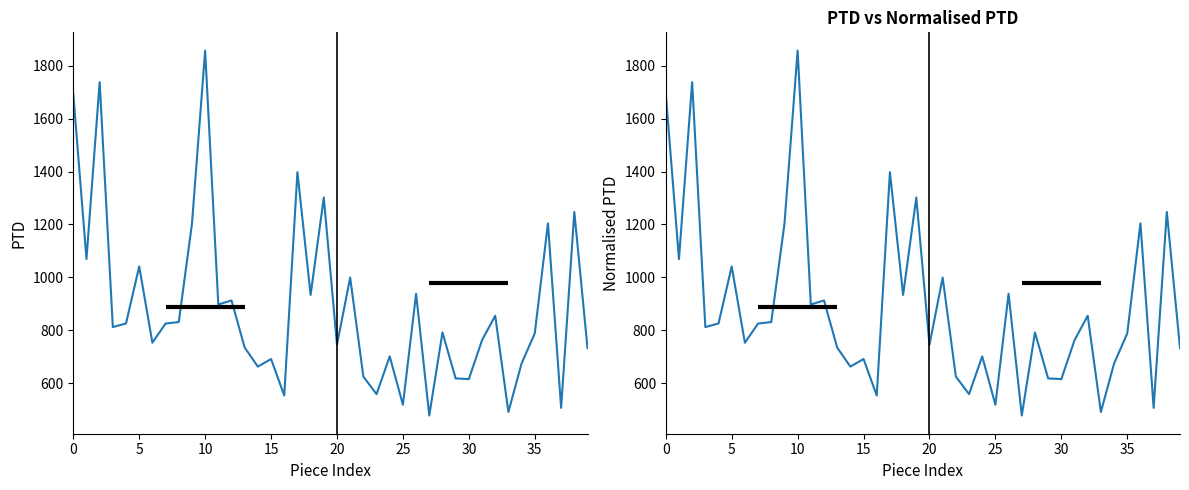

Which series has the widest spread of values?

PTD